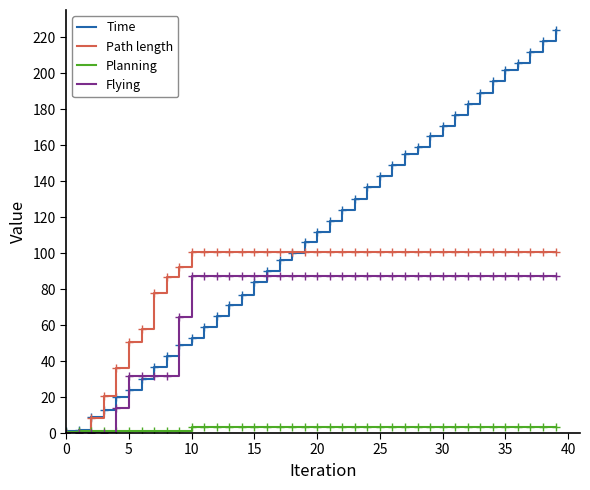

Which series has the largest total across all categories?

Time